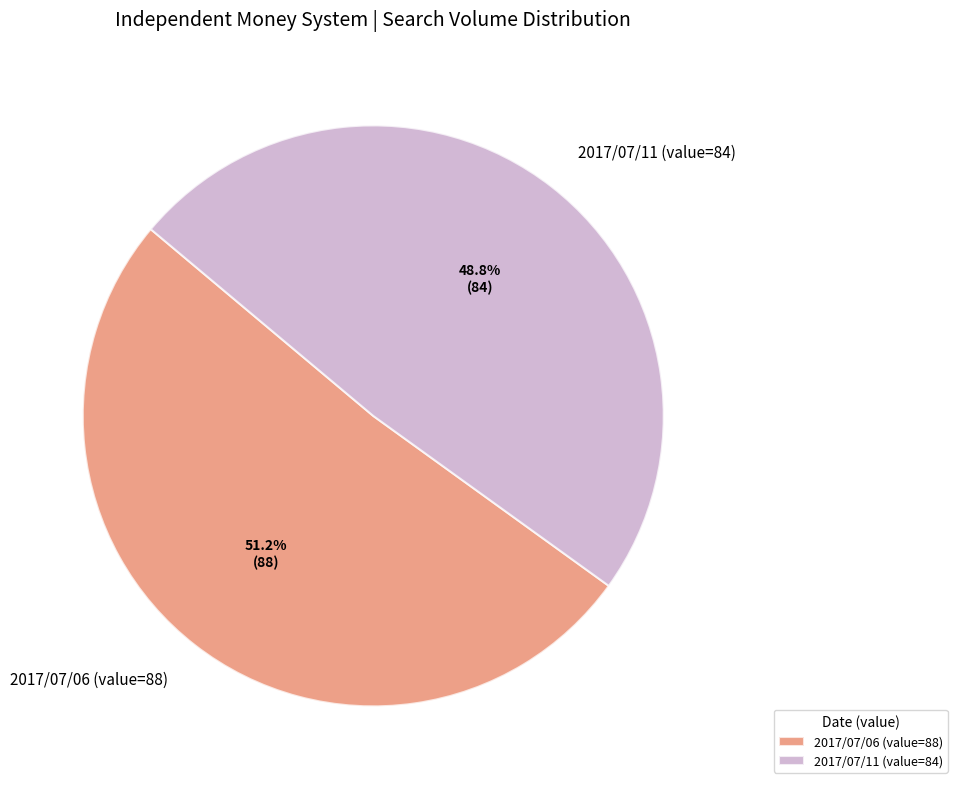

What is the smallest slice in the pie chart?

2017/07/11 (value=84)